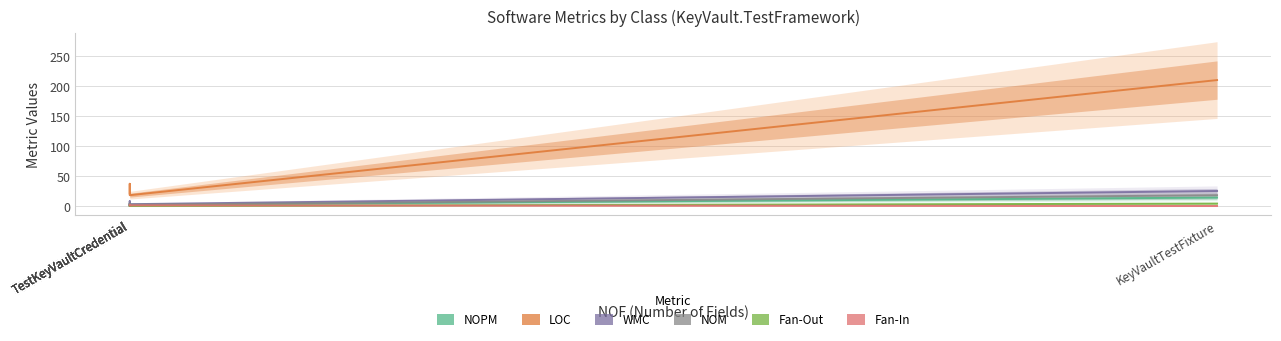

True or false: LOC has more than 2 interior local peaks.

False